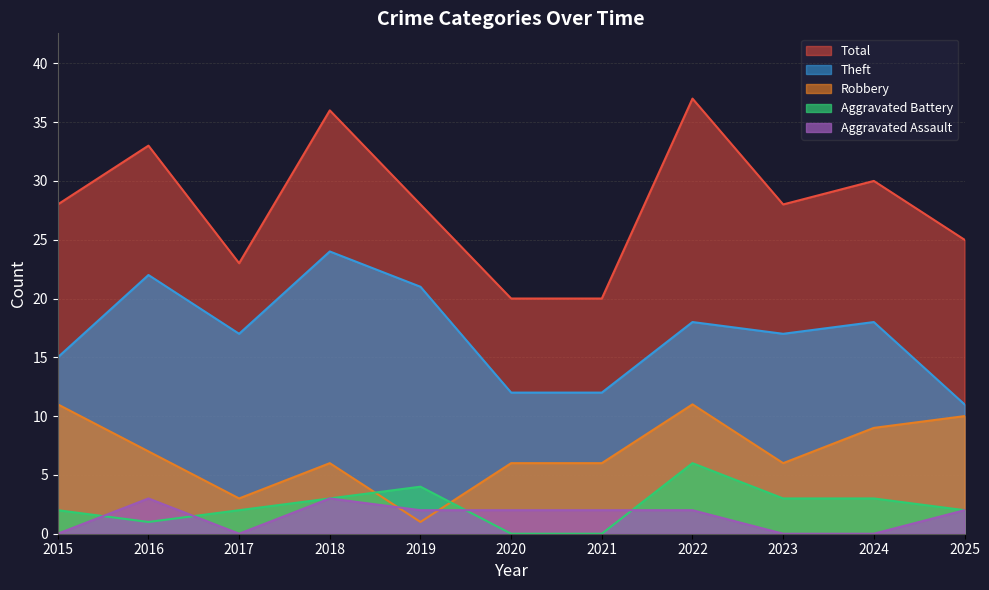

Where is the first local minimum for Aggravated Assault?

2017